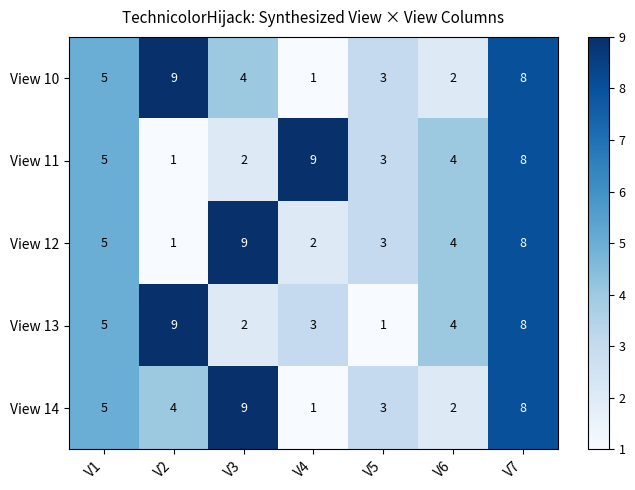

How many View 12 values are between 2 and 8?

5